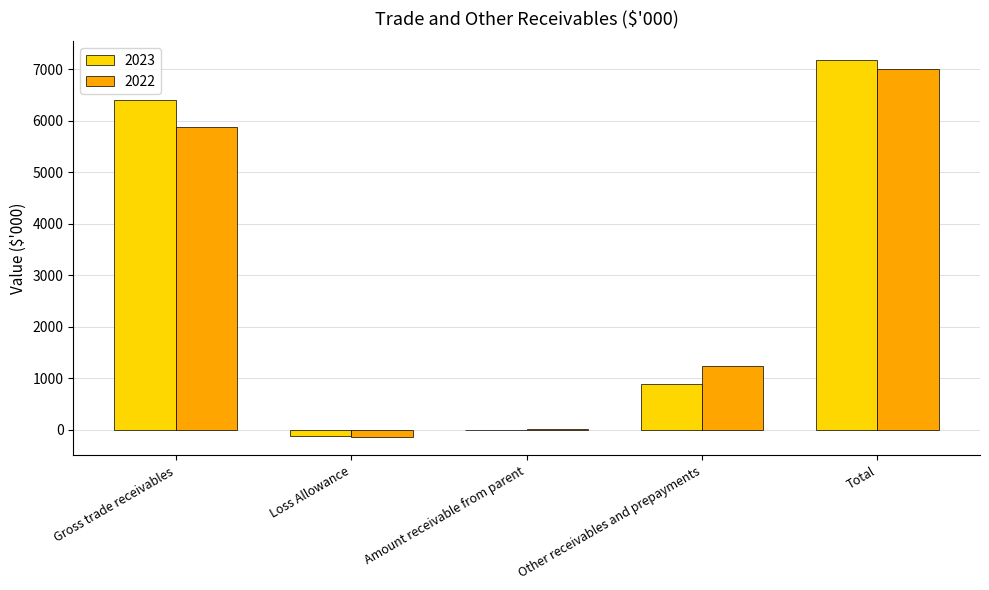

At which category is the sum across all series the highest?

Total